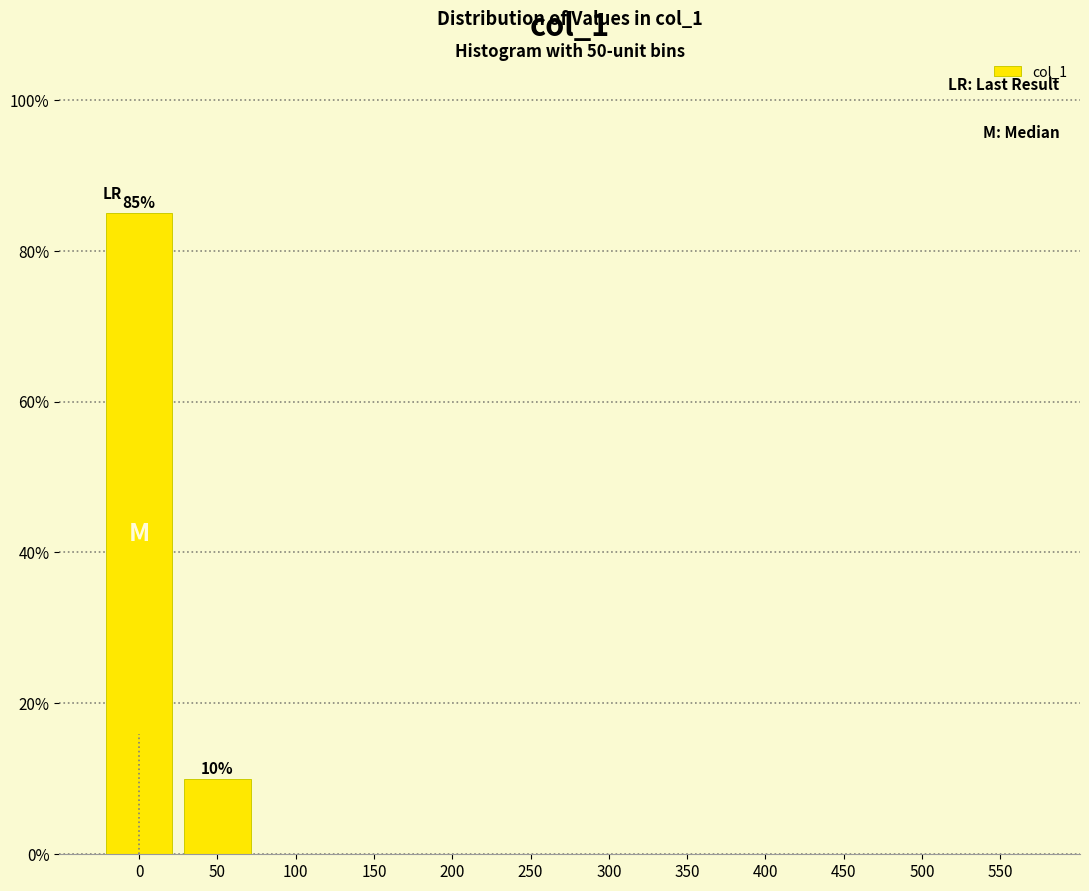

Reading left to right, transcribe all the data shown in this chart.

0=85	50=10	100=0	150=0	200=0	250=0	300=0	350=0	400=0	450=0	500=0	550=0